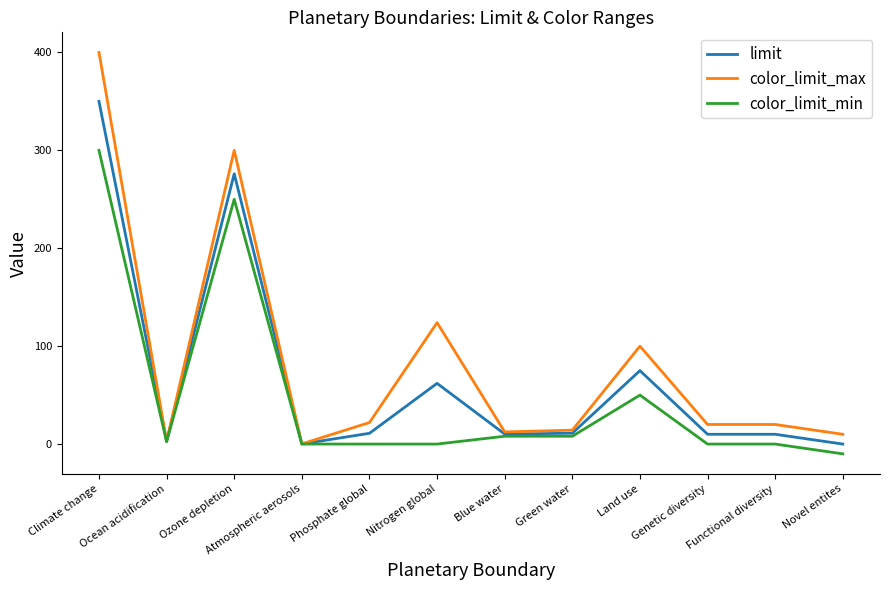

At how many categories does at least one series exceed 362?

1